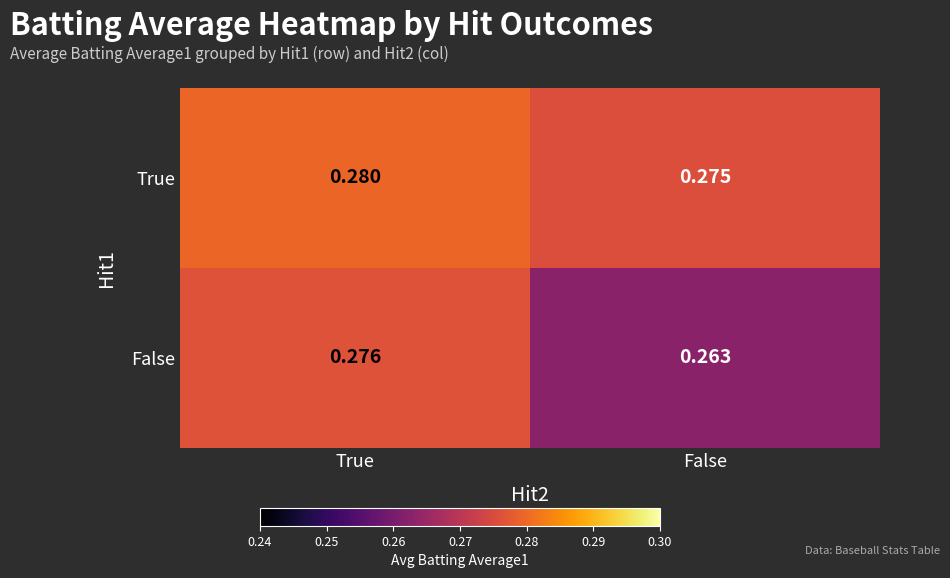

Which category has the highest value in the False series?

True